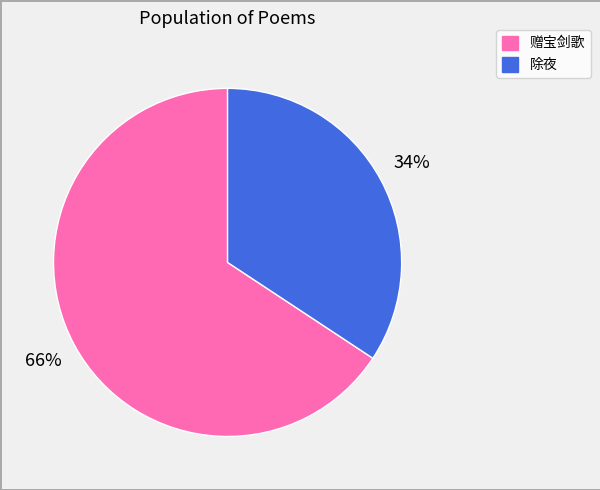

Which slice is the smallest?

除夜